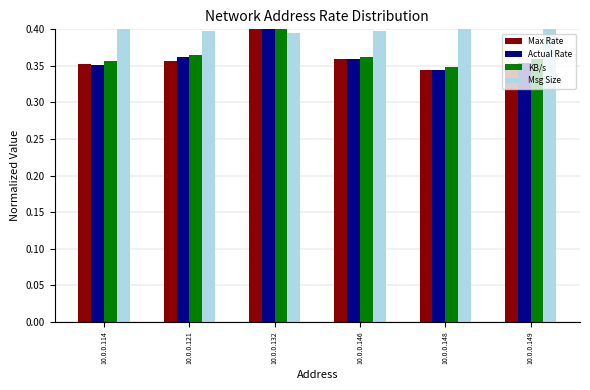

Are the bars grouped side by side (vs. stacked)?

Yes